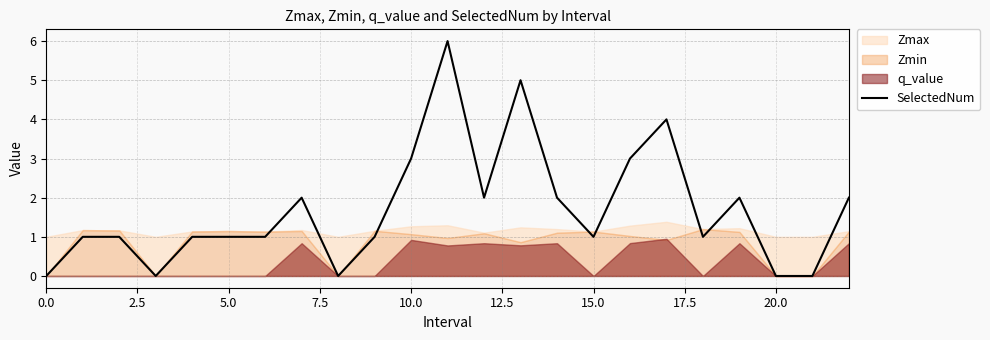

What is the maximum value for SelectedNum?

6